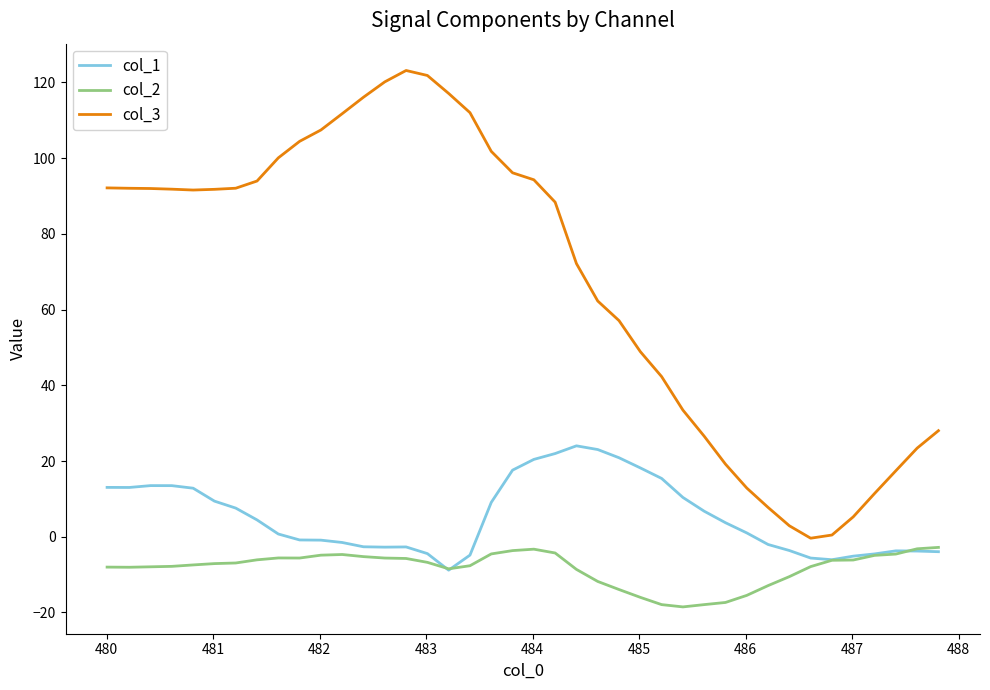

True or false: col_2 and col_3 cross at least once.

False